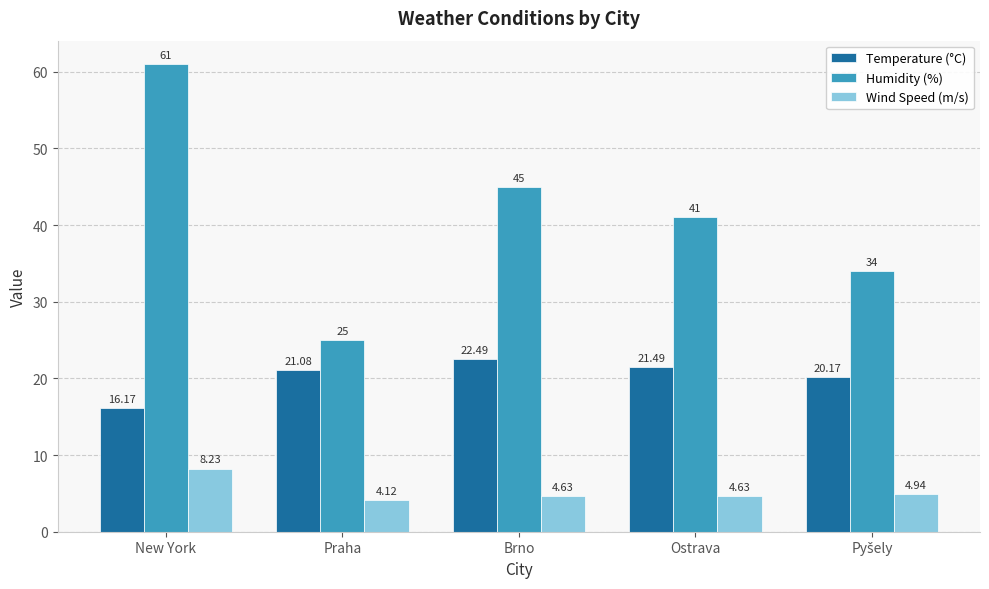

Is the value of Humidity (%) at Ostrava greater than the value of Wind Speed (m/s) at Praha?

Yes